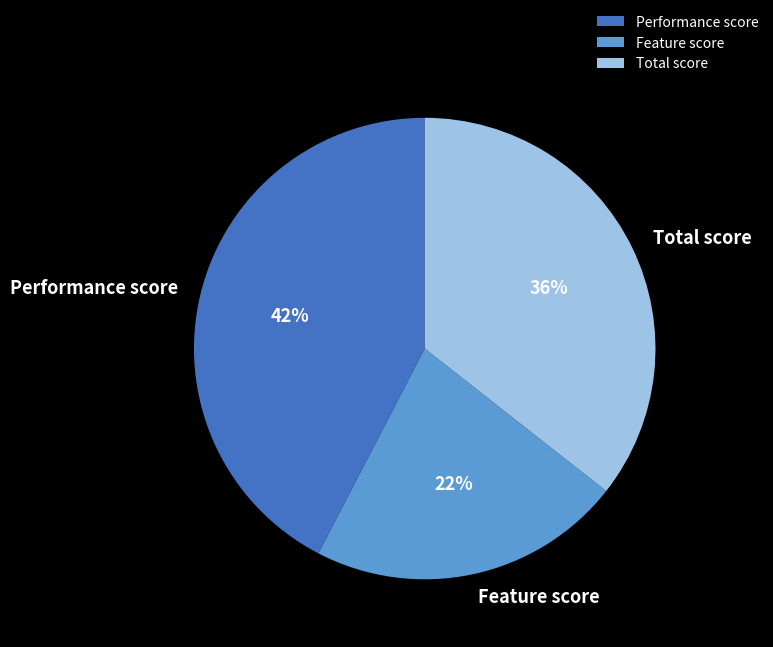

Count the number of slices in the pie.

3